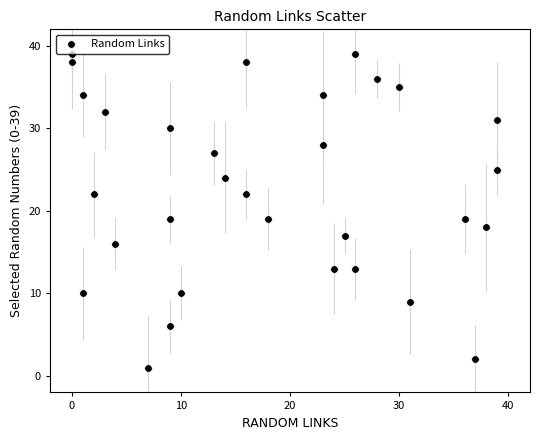

What is the range of Y values (max minus min)?

38